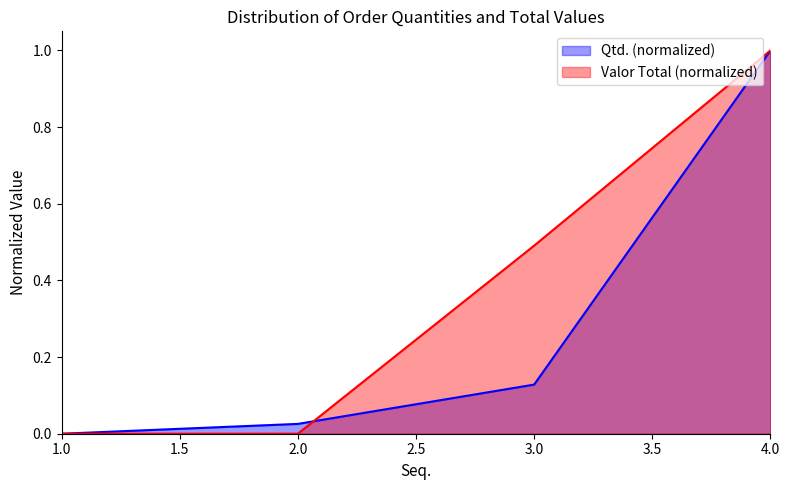

What value does the Valor Total series have at 4?

1.0